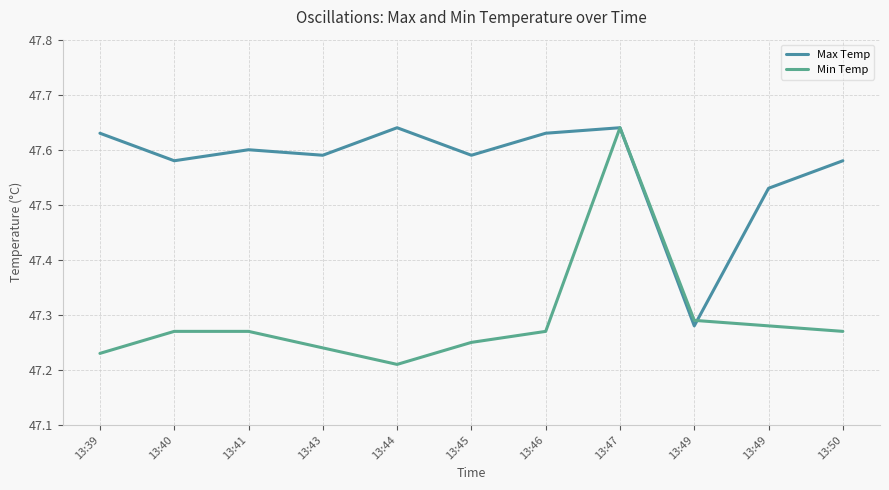

Does the chart display data point markers on the line(s)?

No